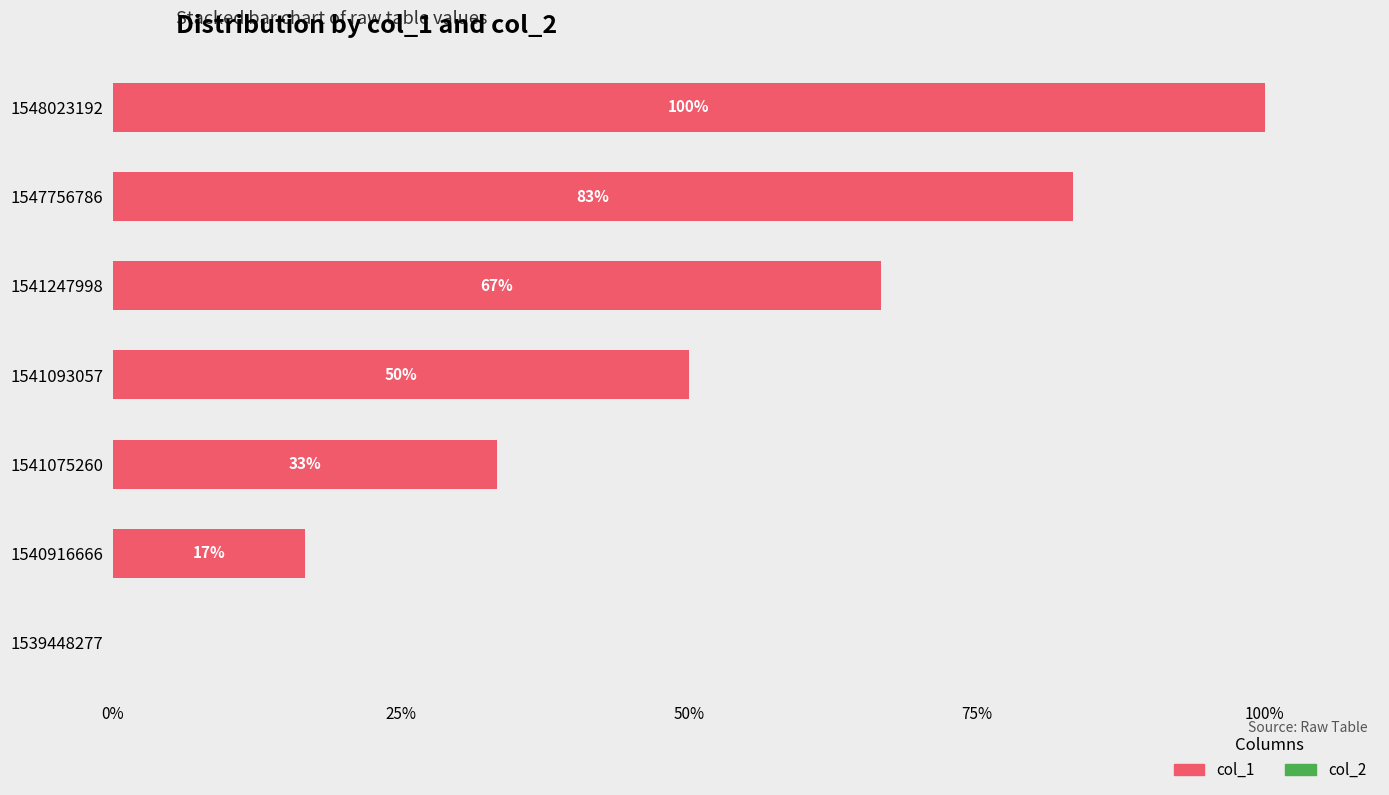

What is the maximum value shown in the chart?

100.0